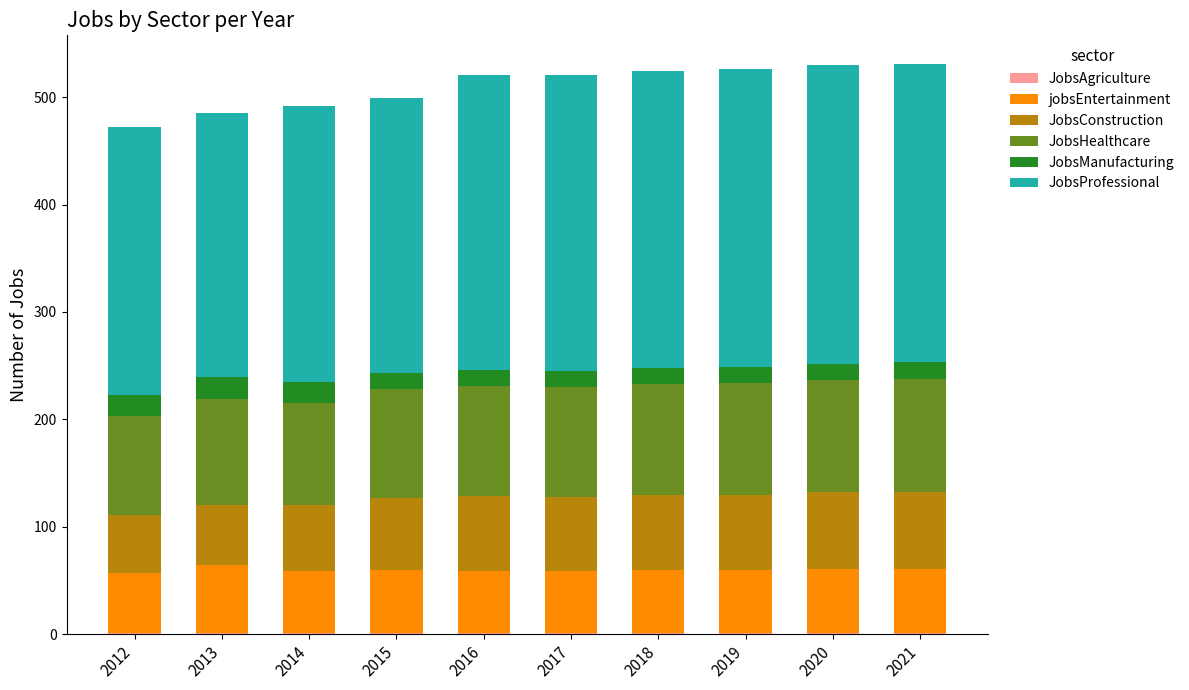

How many distinct data groups are displayed?

6